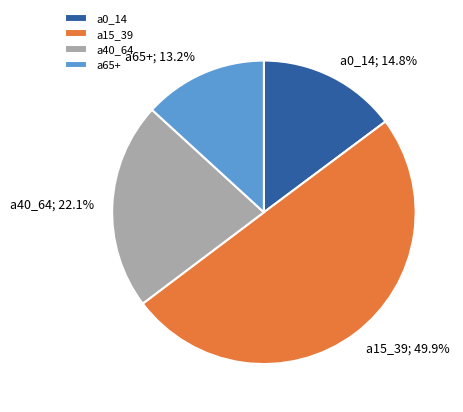

What is the smallest slice in the pie chart?

a65+